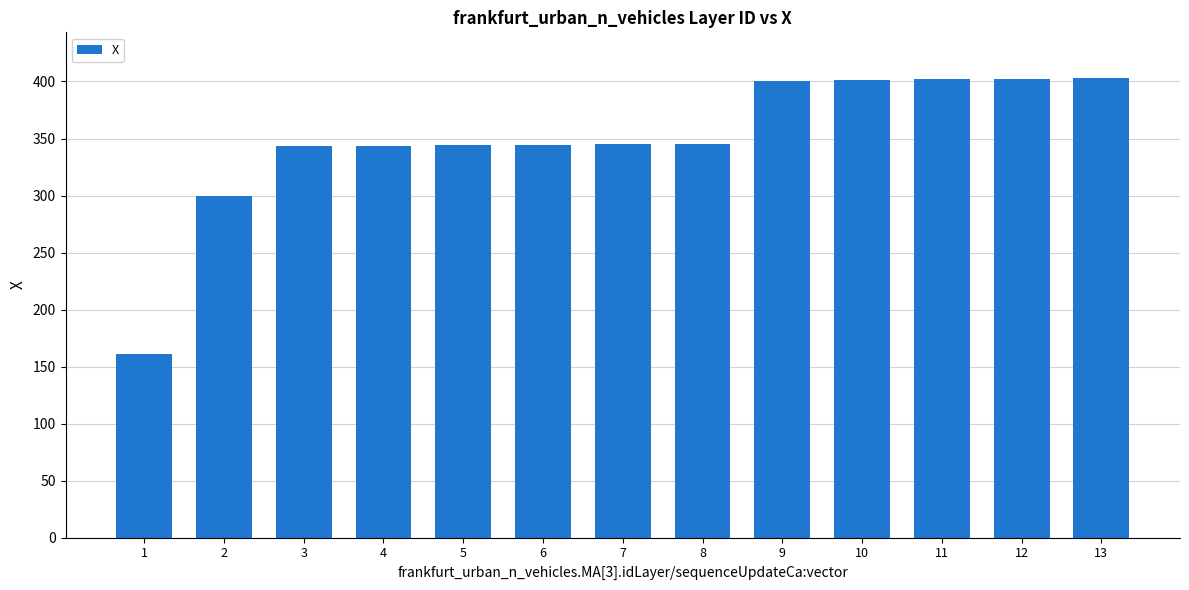

The chart shows a value of 402.8 at 13. True or false?

True